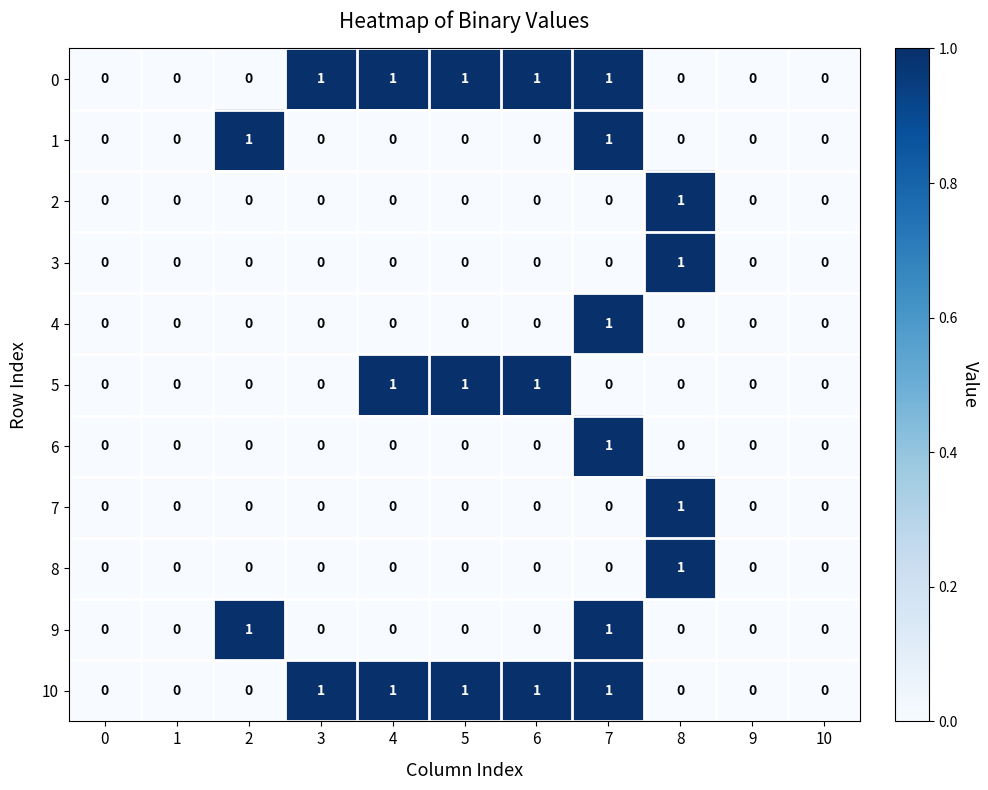

What is the sum of all 0 values?

5